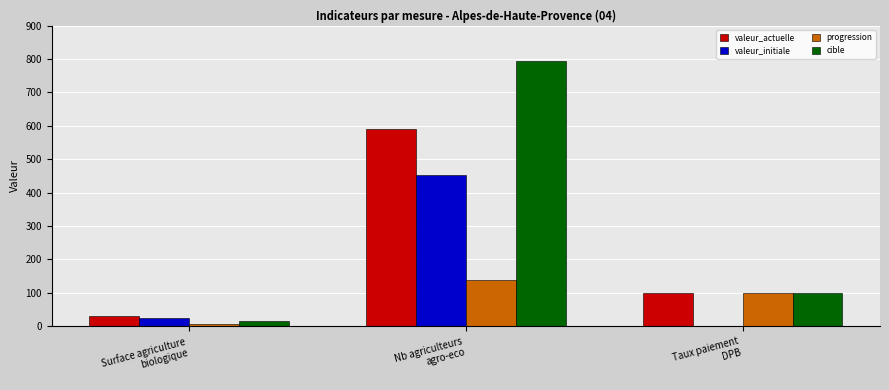

Which series has the largest total across all categories?

cible